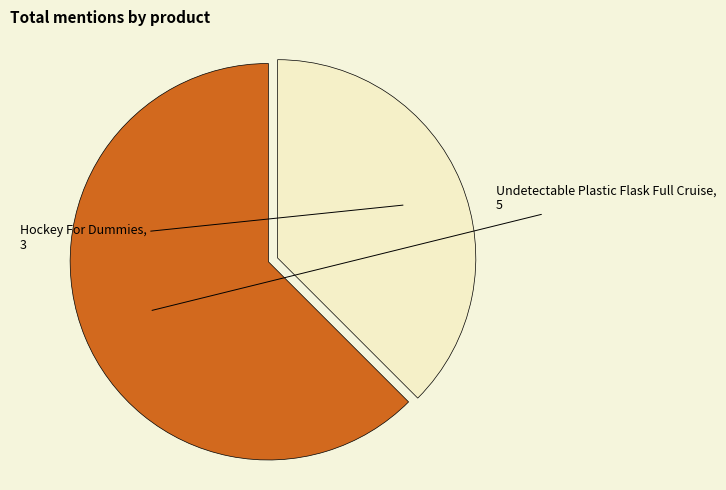

Does any single category account for the majority?

Yes